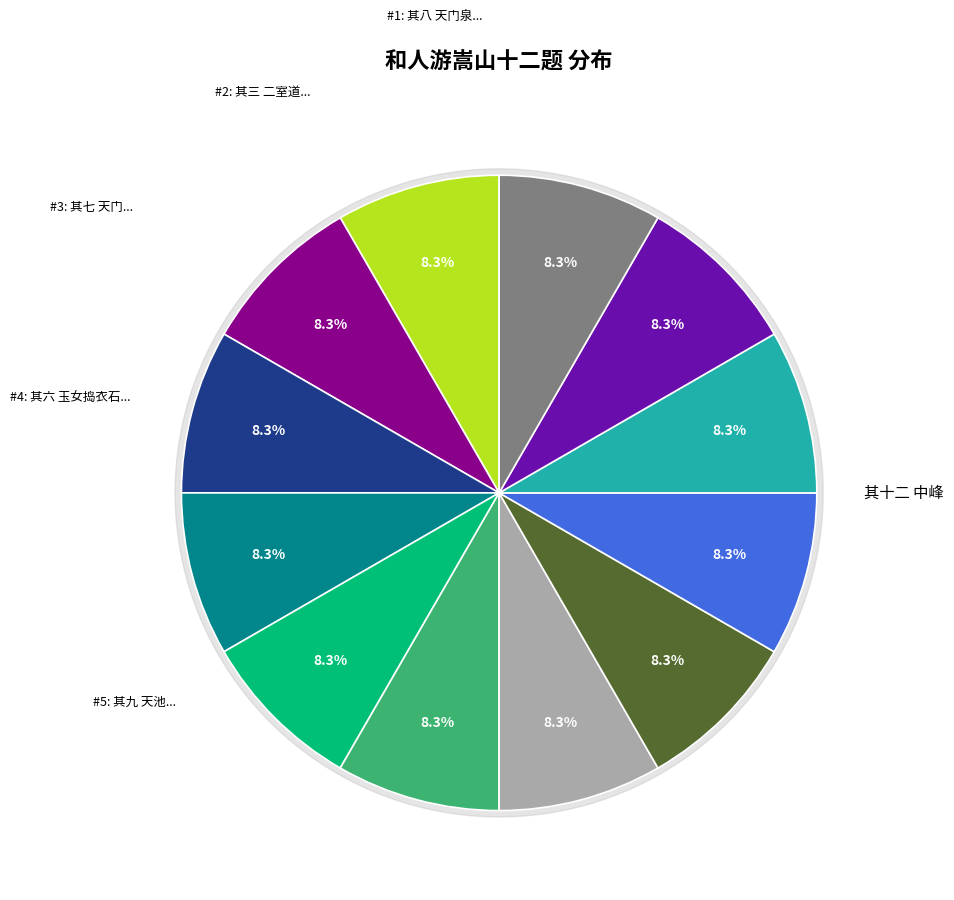

Which slice is the smallest?

其一 公路涧